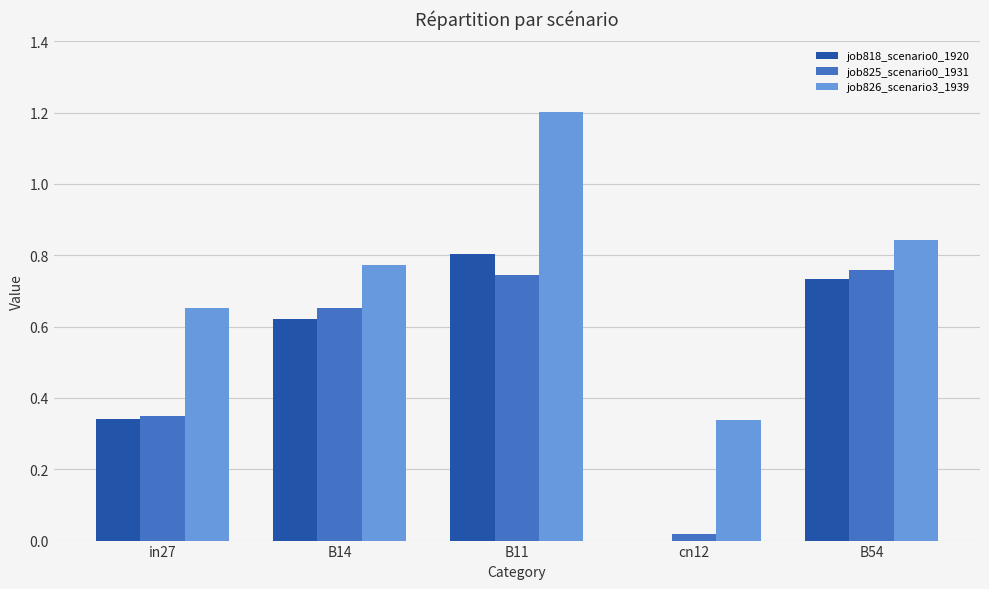

At which label is job826_scenario3_1939 closest to 0?

cn12